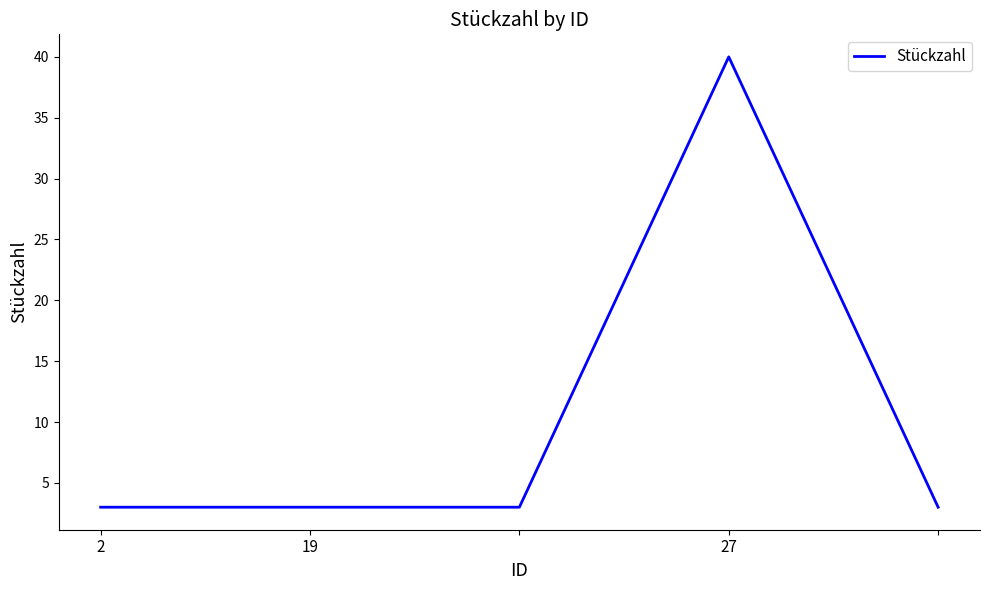

What is the greatest value displayed?

40